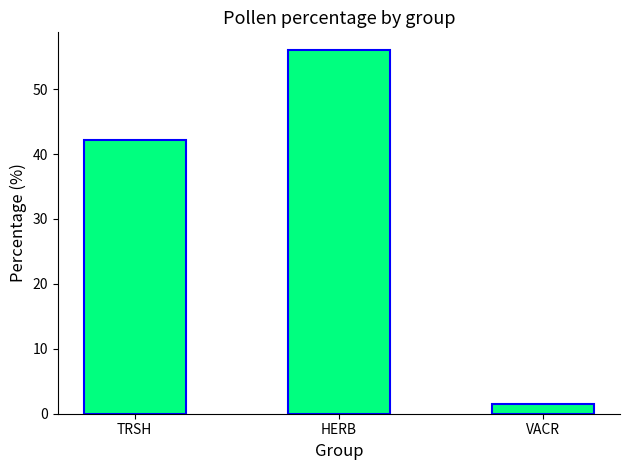

Approximately how many times larger is the value at TRSH compared to VACR?

27.1